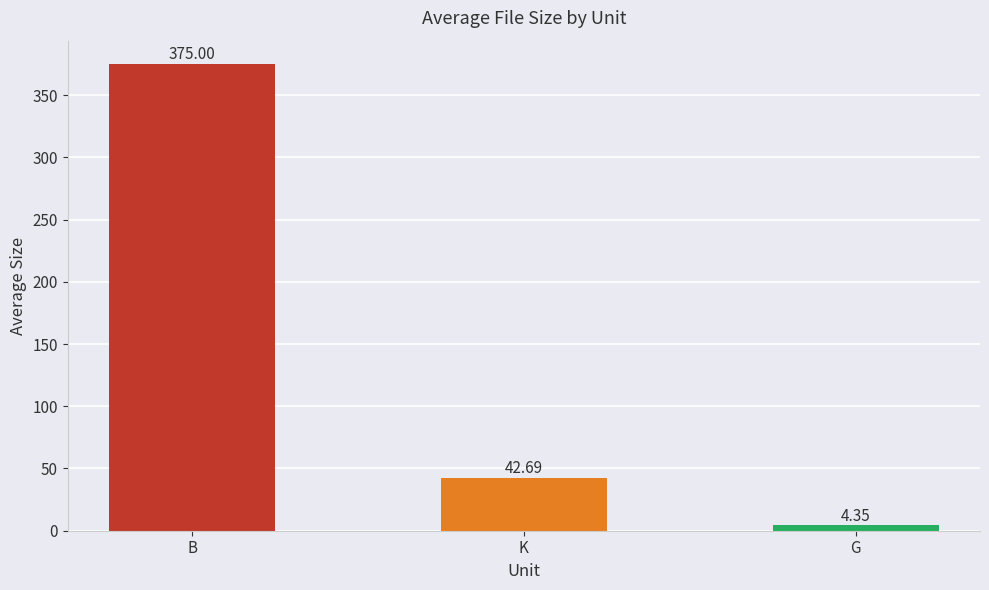

Rank the categories by value from lowest to highest.

G, K, B